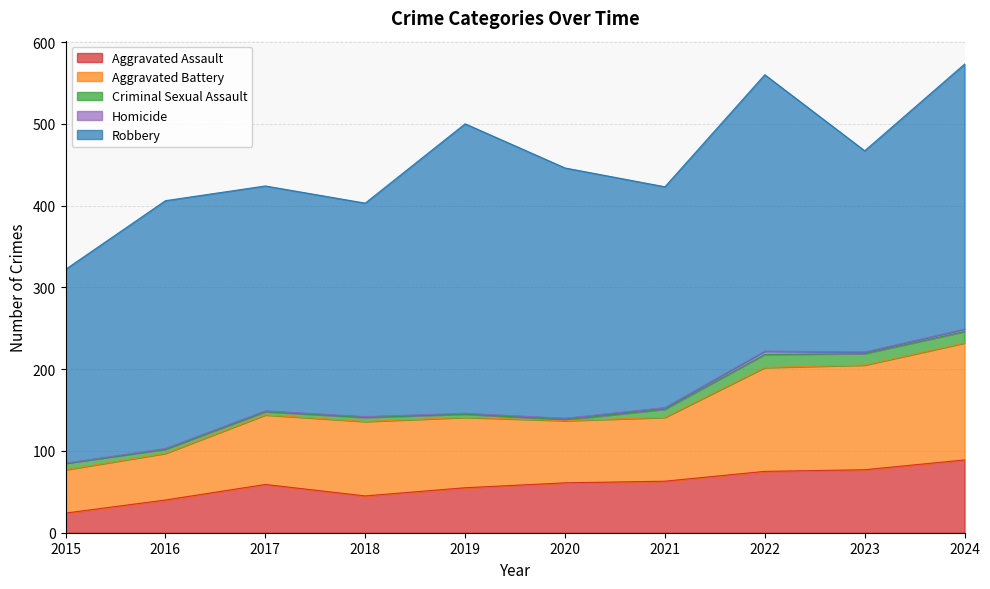

Reading left to right, list all the values displayed in this chart.

Aggravated Assault: 24	40	59	45	55	61	63	75	77	89
Aggravated Battery: 53	57	85	91	86	76	78	127	128	143
Criminal Sexual Assault: 8	5	4	5	4	1	10	16	14	14
Homicide: 0	1	1	1	1	2	2	4	2	3
Robbery: 237	303	275	261	354	306	270	338	246	324